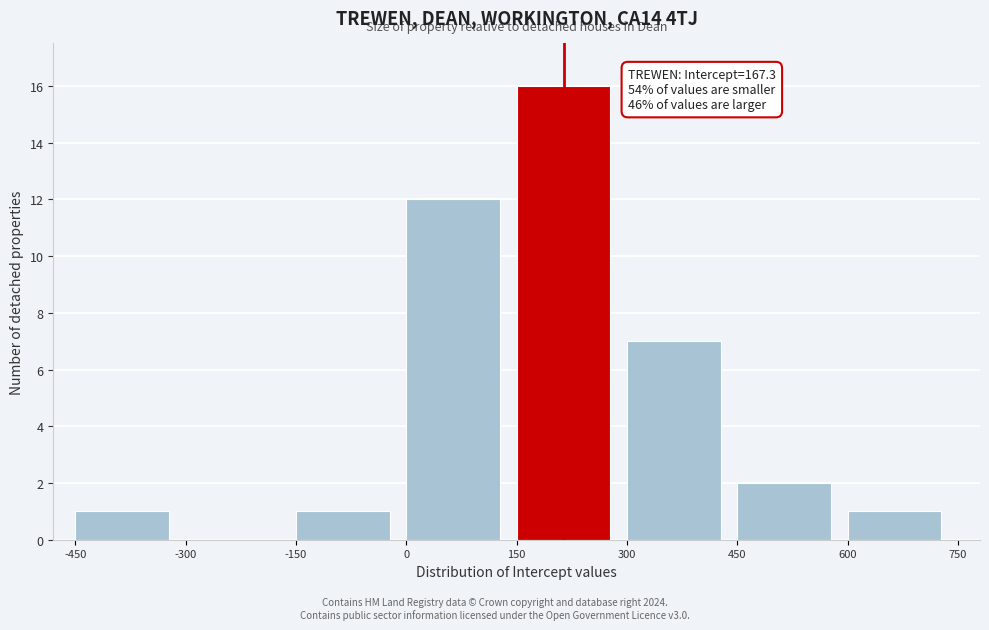

Which range on the x-axis has the tallest bar?

150 to 300